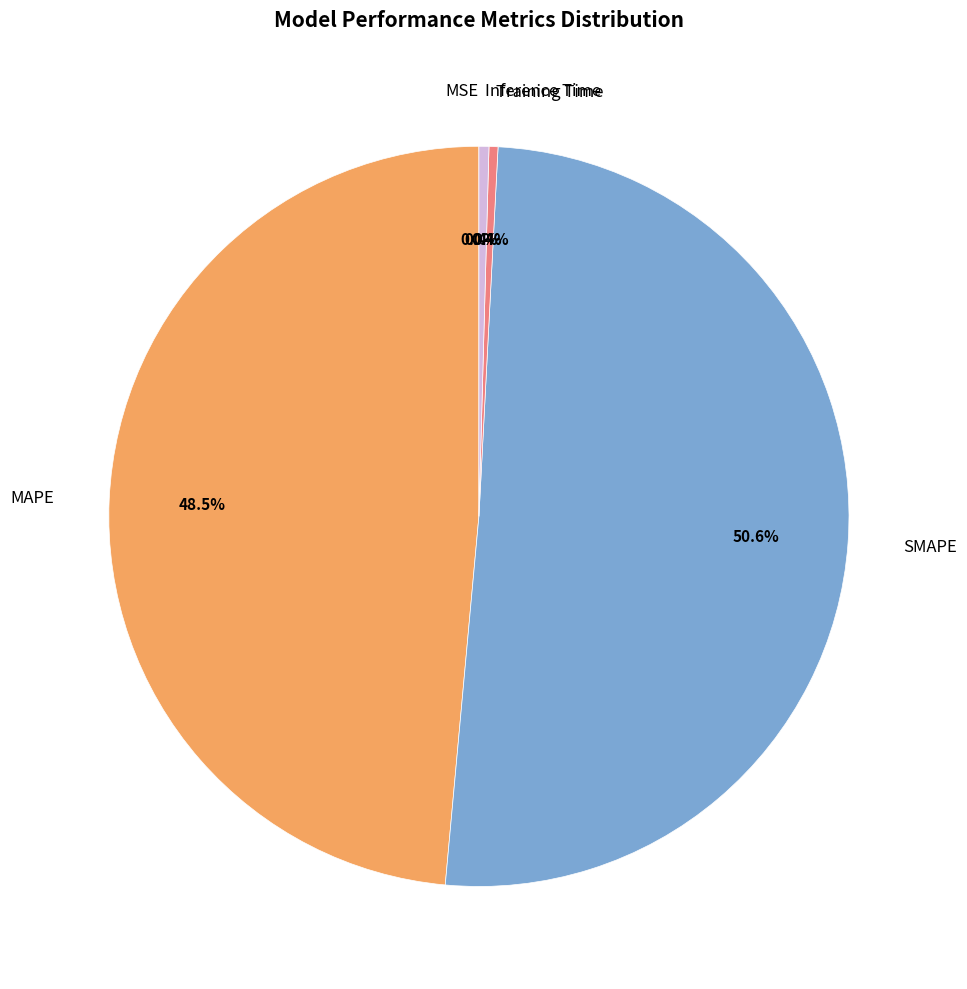

Is there any slice that represents more than half of the pie?

Yes